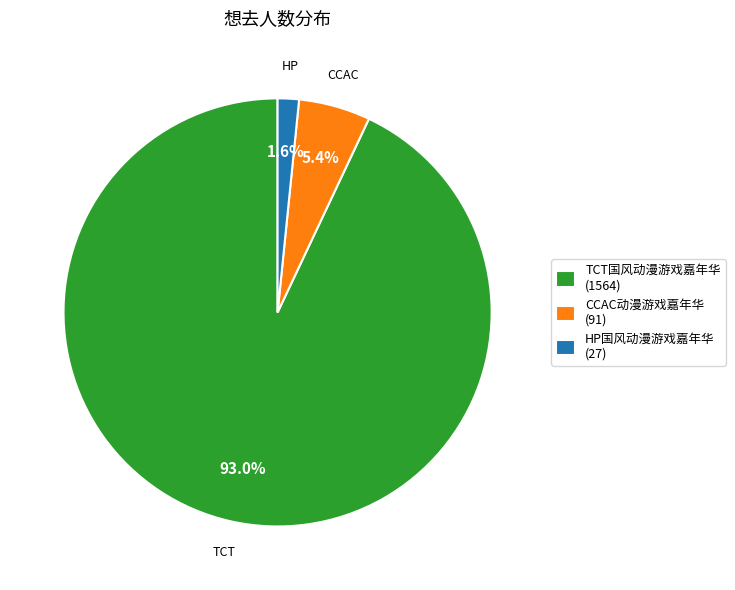

Rank the categories by value from lowest to highest.

HP国风动漫游戏嘉年华 (27), CCAC动漫游戏嘉年华 (91), TCT国风动漫游戏嘉年华 (1564)